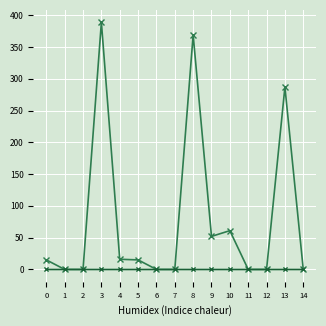

The value of Diesel Generator at 9 is 52. True or false?

True